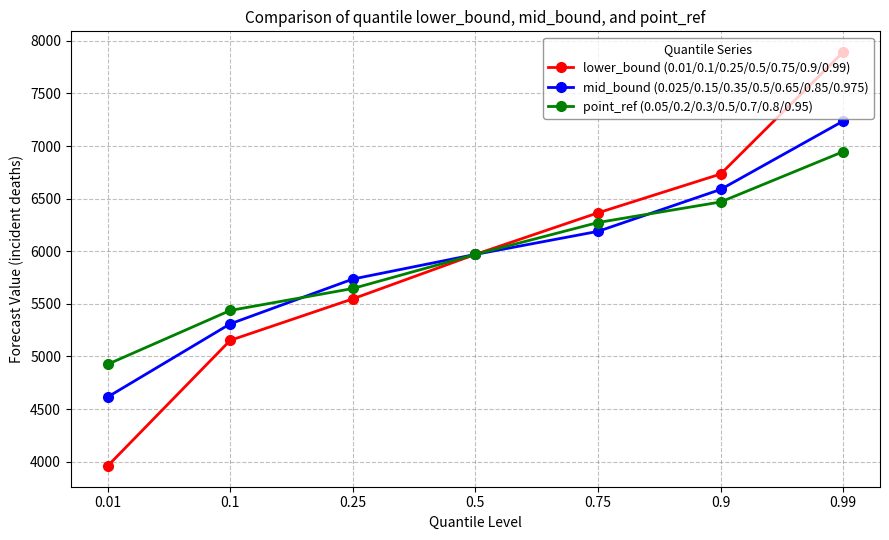

Which series has the widest spread of values?

lower_bound (0.01/0.1/0.25/0.5/0.75/0.9/0.99)